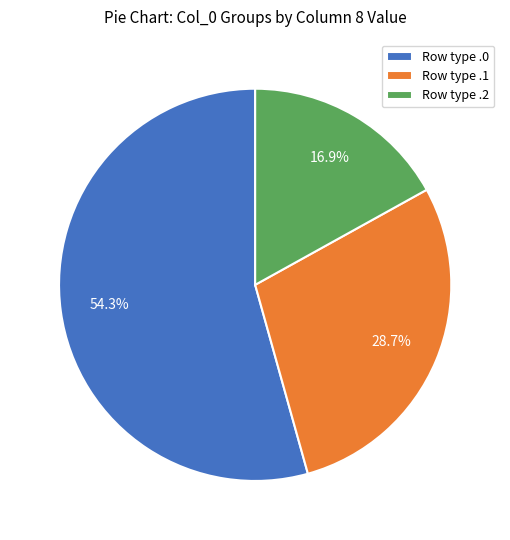

What is the ratio of the value at Row type .0 to the value at Row type .2?

3.2